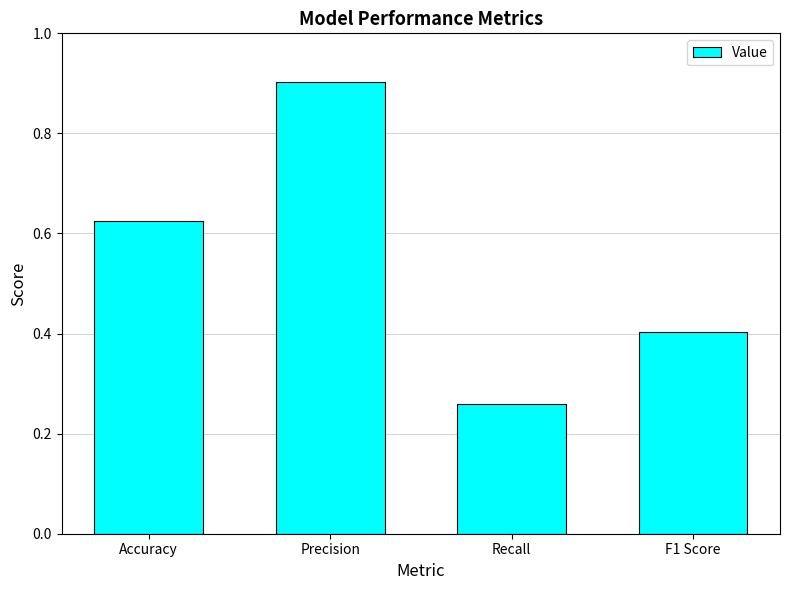

The chart shows a value of 0.9 at Precision. True or false?

True